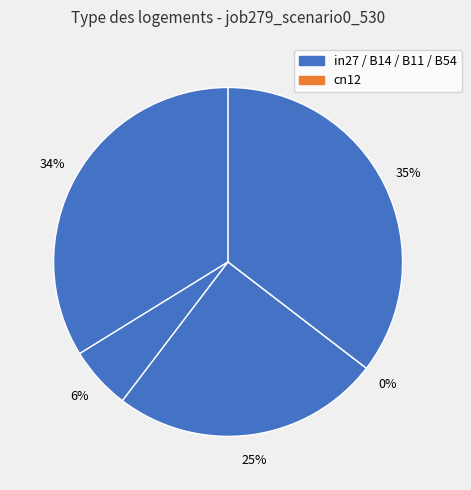

Does any single category account for the majority?

No